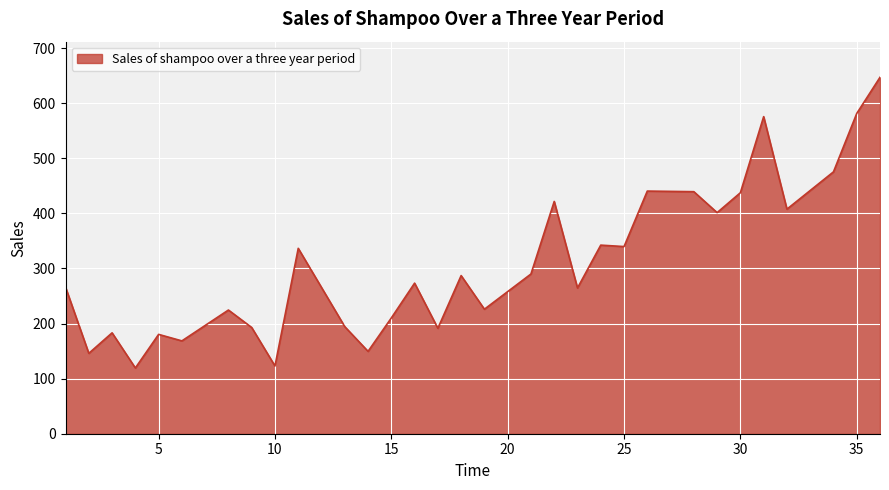

How many lines are shown in the chart?

1